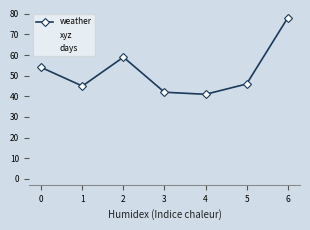

How many xyz values are between 2 and 6?

5